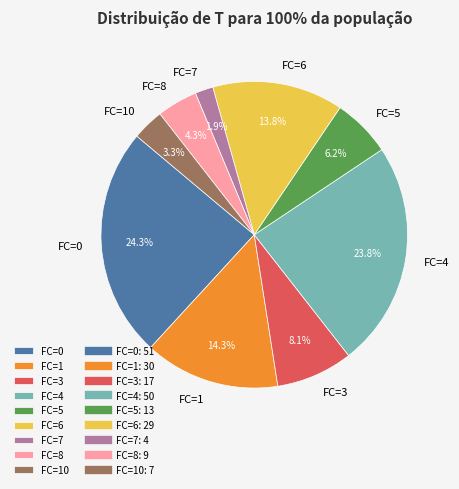

Which slice is the smallest?

FC=7